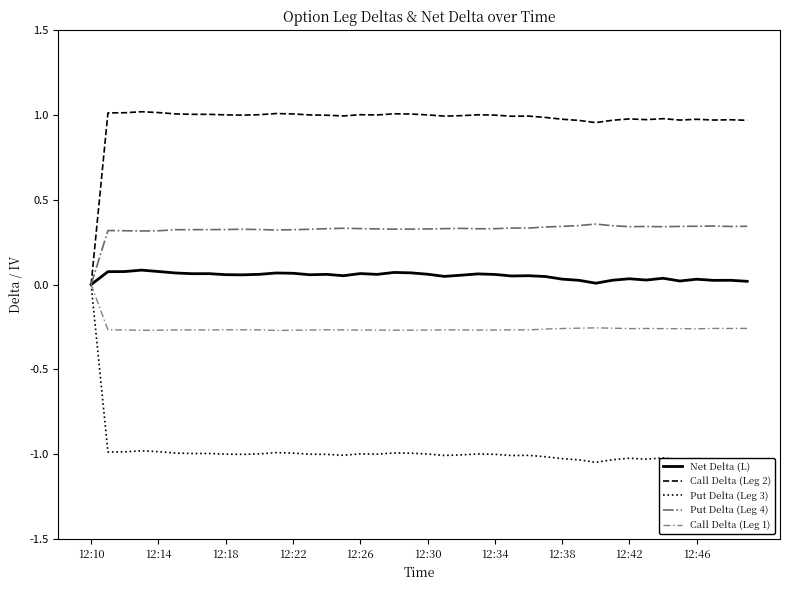

True or false: Put Delta (Leg 3) has more than 1 interior local peaks.

True